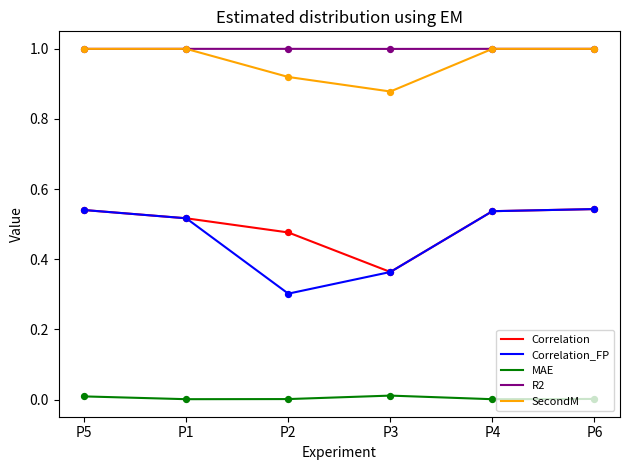

Which series has the widest spread of values?

Correlation_FP